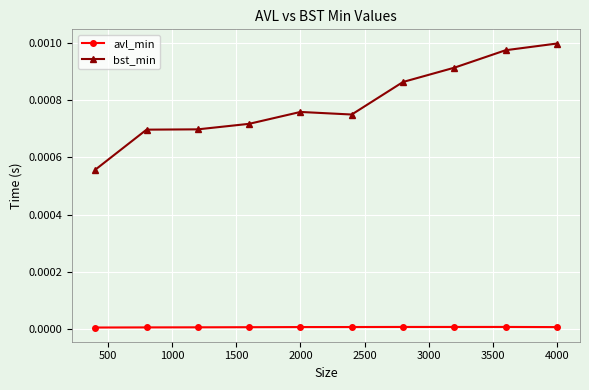

Count the number of categories in the chart.

10